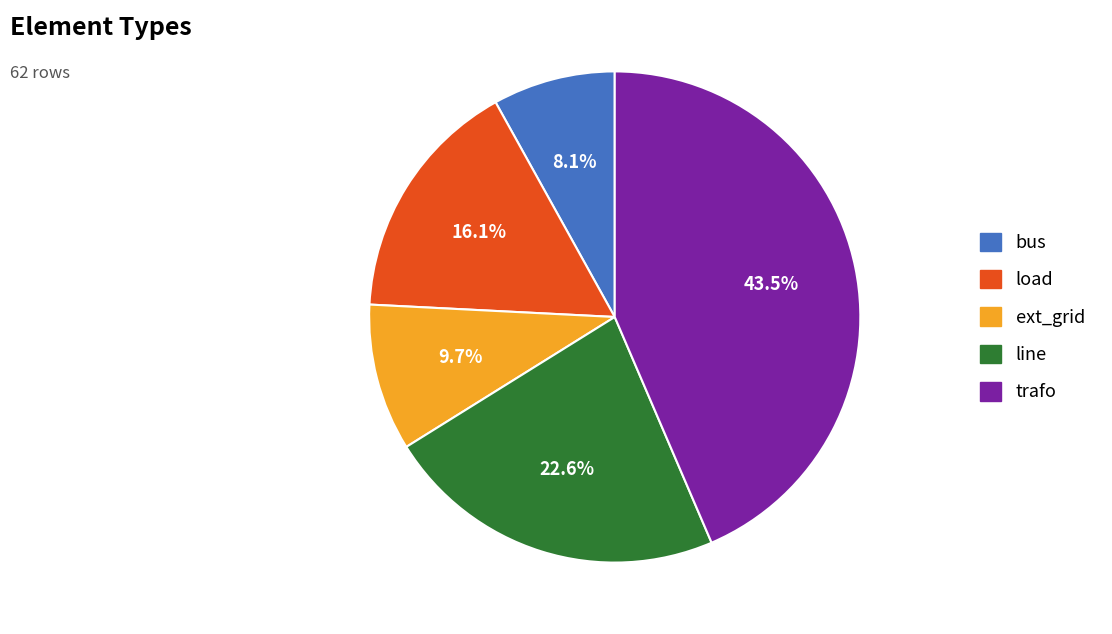

To the nearest percent, what is the difference between the largest and smallest slice percentages?

35%